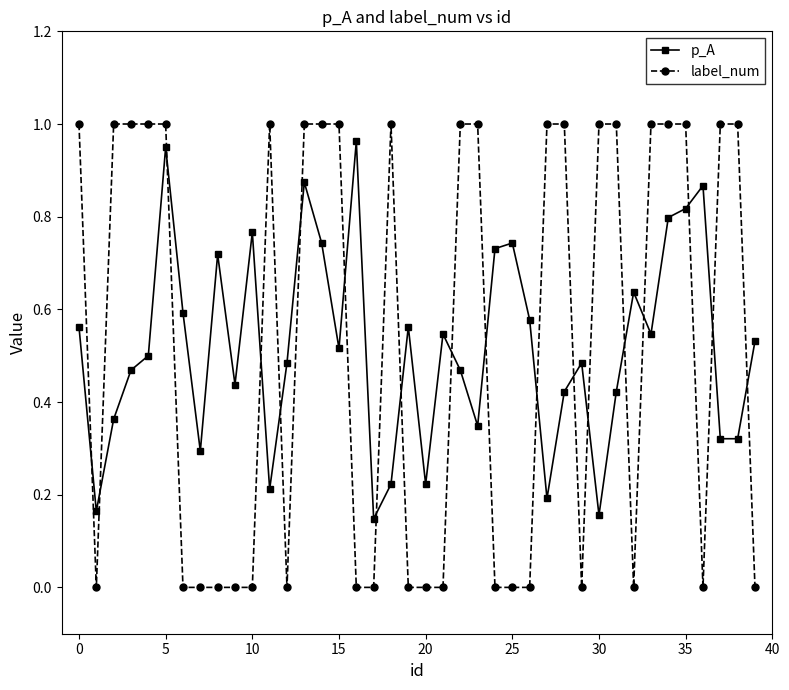

What is the sum of all p_A values?

20.7